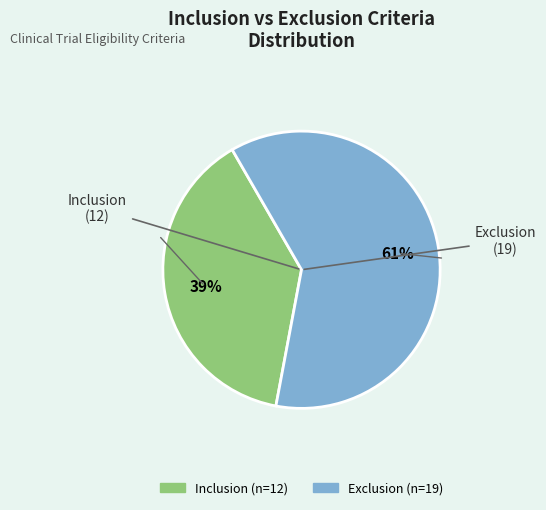

To the nearest percent, what is the combined percentage of Inclusion and Exclusion?

100%